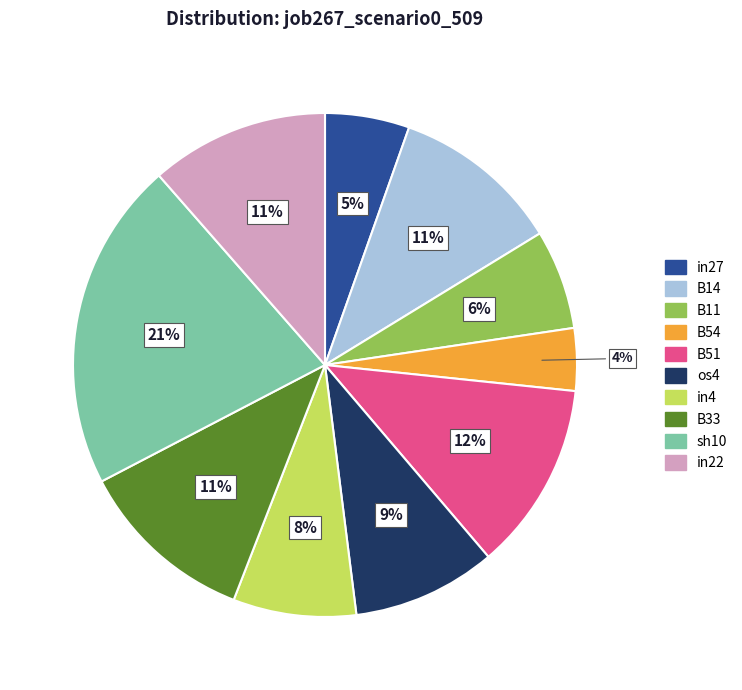

To the nearest percent, what is the difference between the B14 and in4 slice percentages?

3%